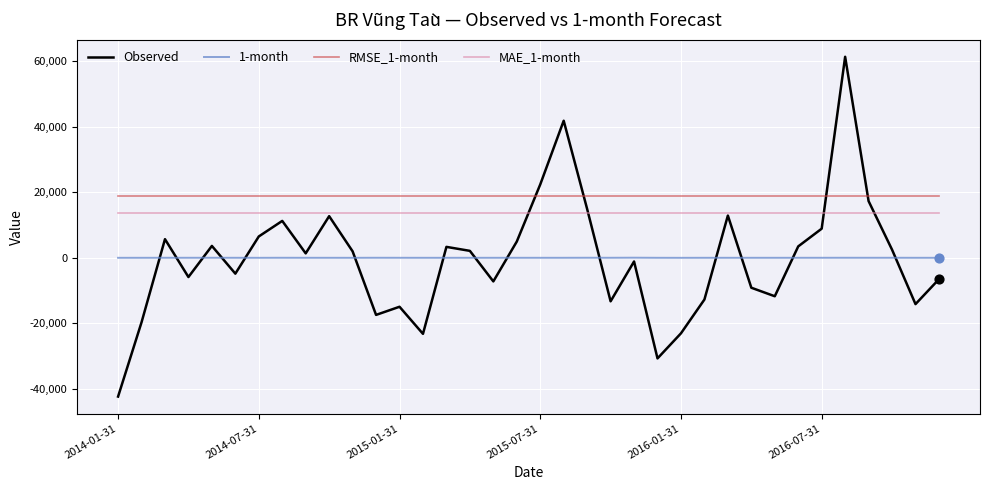

Which series has the largest total across all categories?

RMSE_1-month